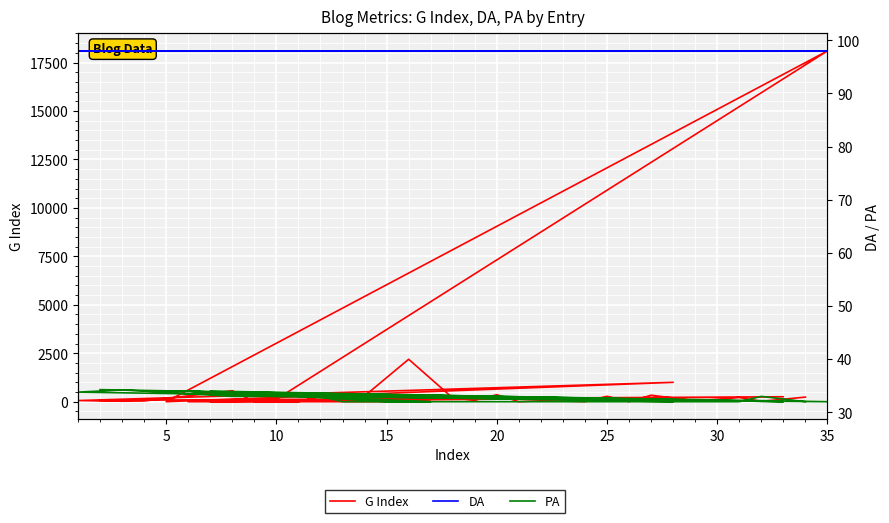

What is the average value of the PA series?

32.6